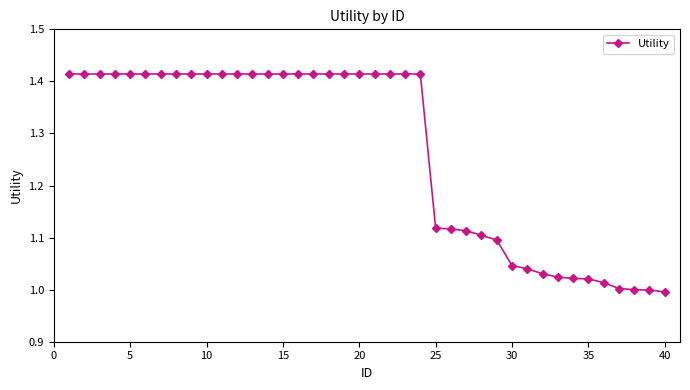

What is the difference between the maximum and minimum values?

0.4